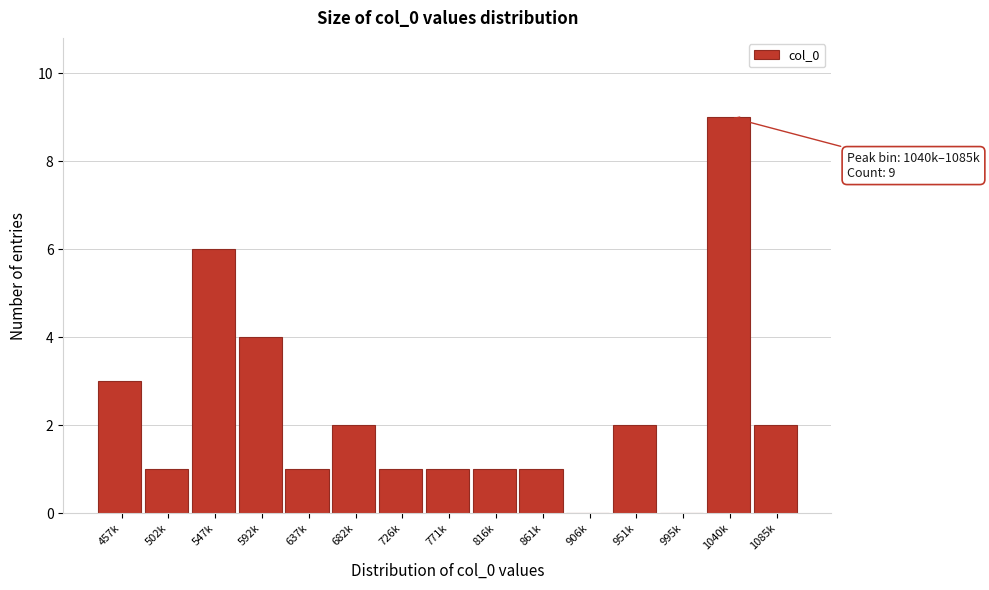

Reading left to right, extract all data points from this chart.

457k=3	502k=1	547k=6	592k=4	637k=1	682k=2	726k=1	771k=1	816k=1	861k=1	906k=0	951k=2	995k=0	1040k=9	1085k=2